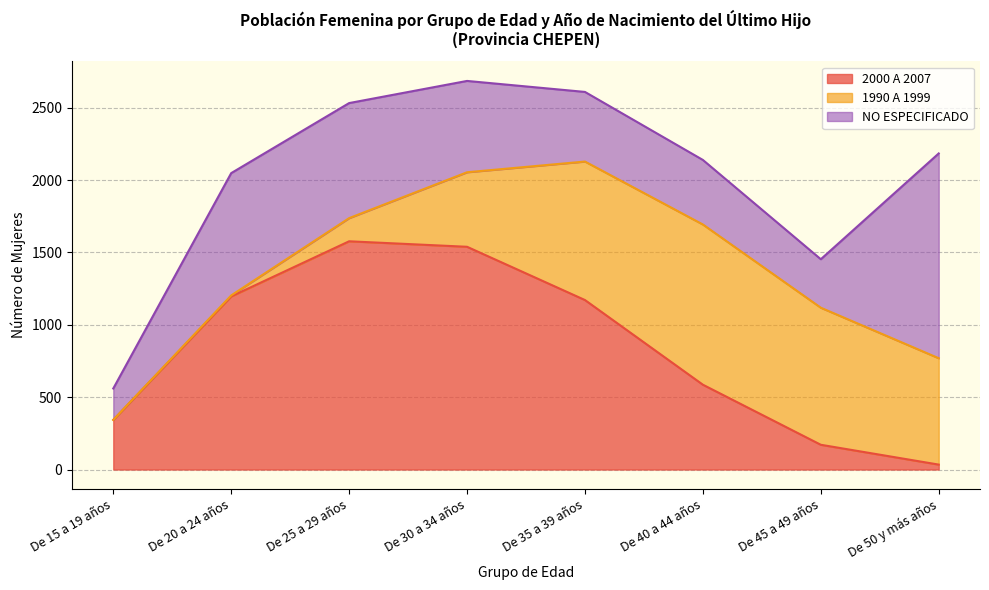

Reading left to right, list all the values displayed in this chart.

2000 A 2007: De 15 a 19 años=343	De 20 a 24 años=1196	De 25 a 29 años=1577	De 30 a 34 años=1539	De 35 a 39 años=1171	De 40 a 44 años=586	De 45 a 49 años=171	De 50 y más años=34
1990 A 1999: De 15 a 19 años=0	De 20 a 24 años=7	De 25 a 29 años=160	De 30 a 34 años=515	De 35 a 39 años=957	De 40 a 44 años=1107	De 45 a 49 años=947	De 50 y más años=735
NO ESPECIFICADO: De 15 a 19 años=217	De 20 a 24 años=845	De 25 a 29 años=795	De 30 a 34 años=631	De 35 a 39 años=481	De 40 a 44 años=446	De 45 a 49 años=335	De 50 y más años=1415